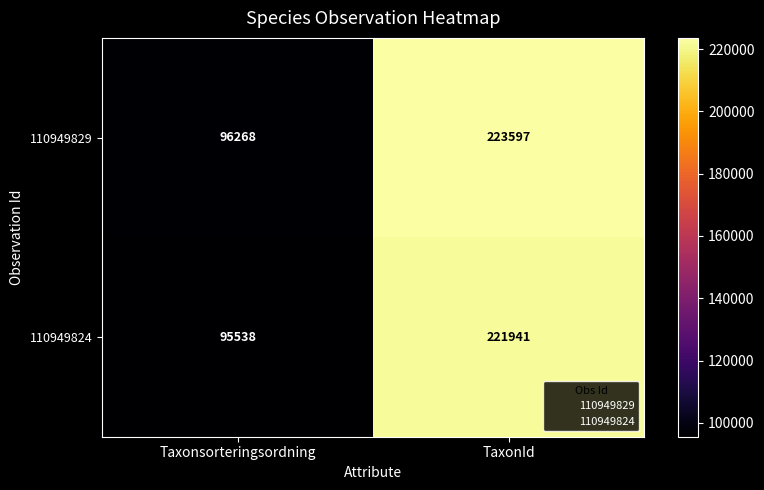

Read the 110949824 value at Taxonsorteringsordning.

95538